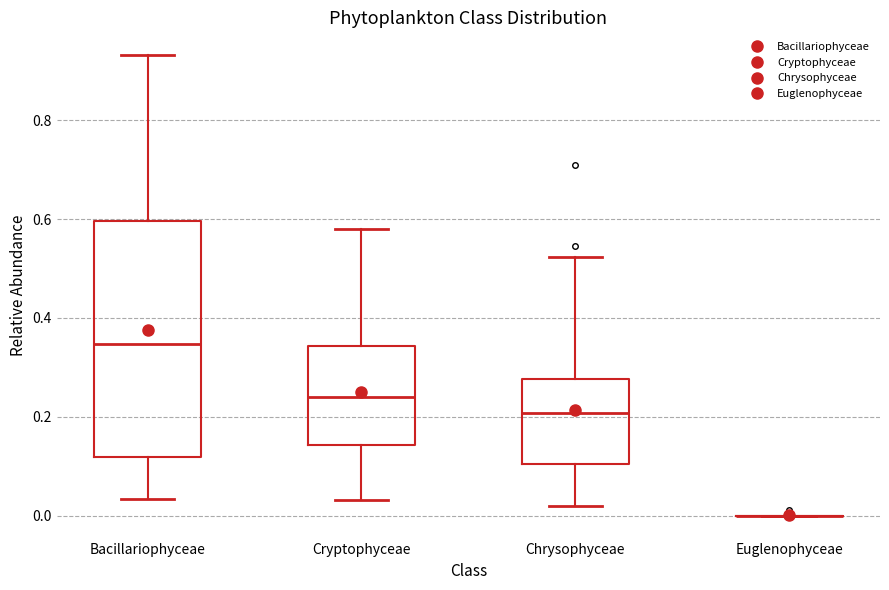

Reading left to right, read every box against the y-axis: the position of its median line, the range the box covers, and the ends of its whiskers. The values are not printed on the chart, so give them approximately, as read against the axis.

Bacillariophyceae: median 0.34, box 0.12 to 0.60, whiskers 0.04 to 0.94
Cryptophyceae: median 0.24, box 0.14 to 0.34, whiskers 0.04 to 0.58
Chrysophyceae: median 0.20, box 0.10 to 0.28, whiskers 0.02 to 0.52
Euglenophyceae: box collapsed to a line at 0.00, whiskers 0.00 to 0.00